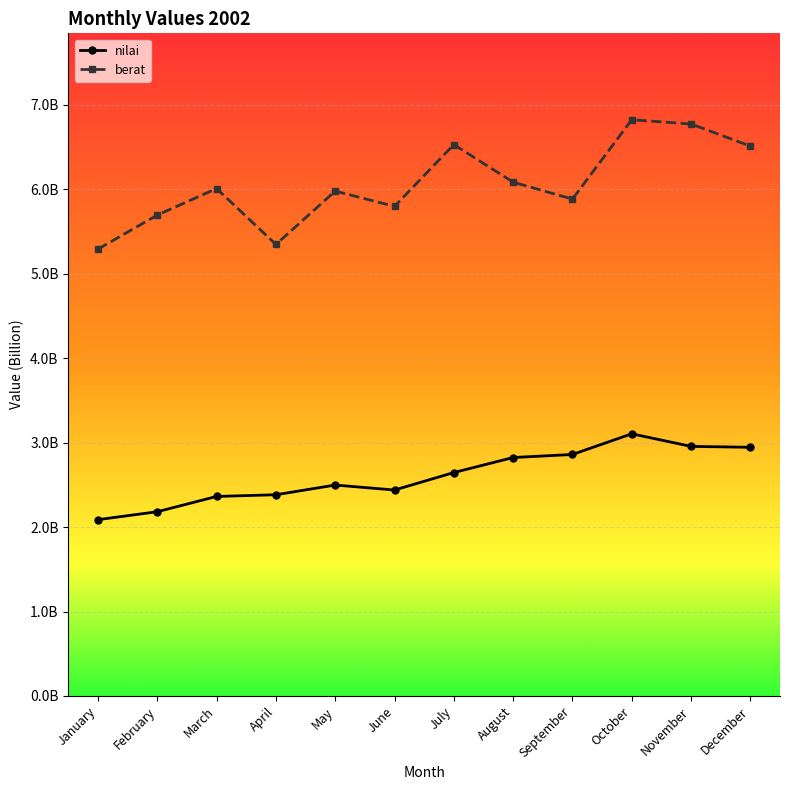

The nilai series shows 2182000000 at February. True or false?

True